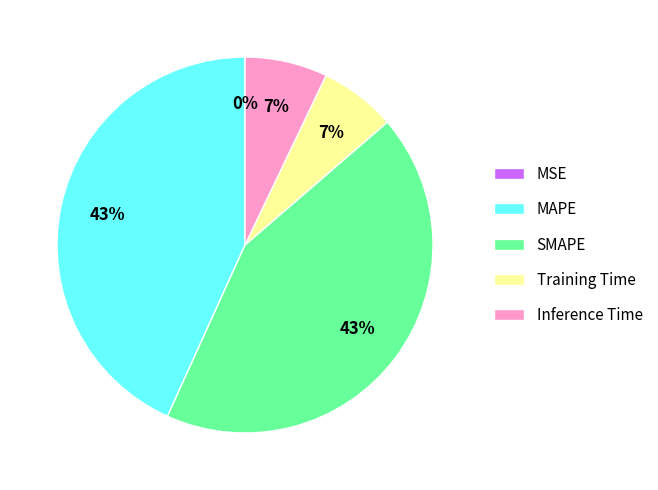

Does any single category account for the majority?

No